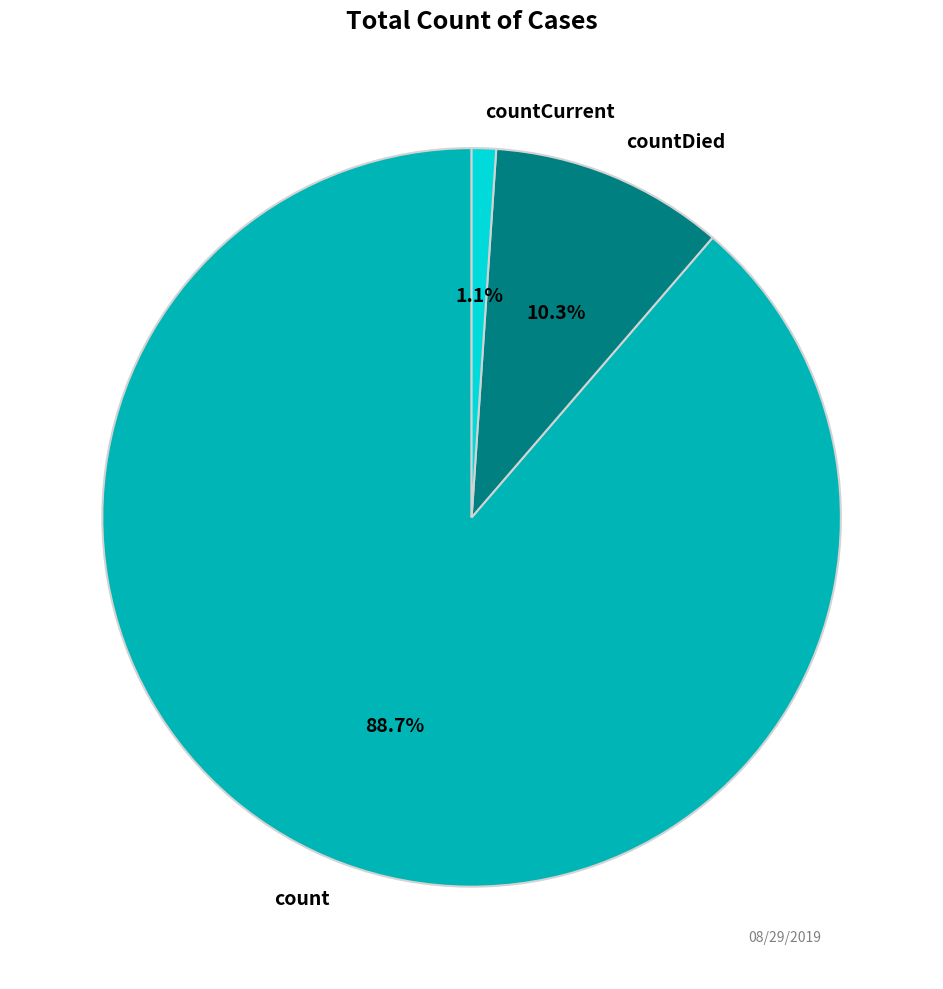

Which category accounts for the majority?

count